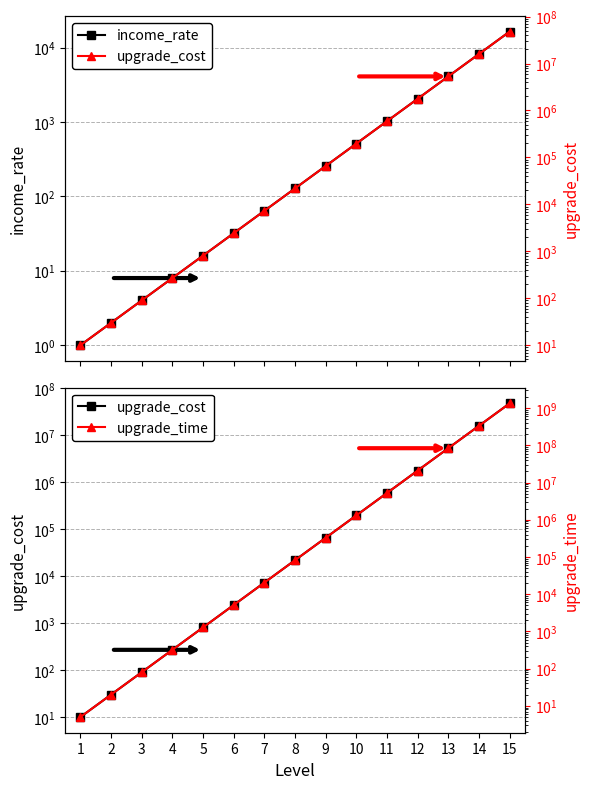

What is the smallest value displayed?

1